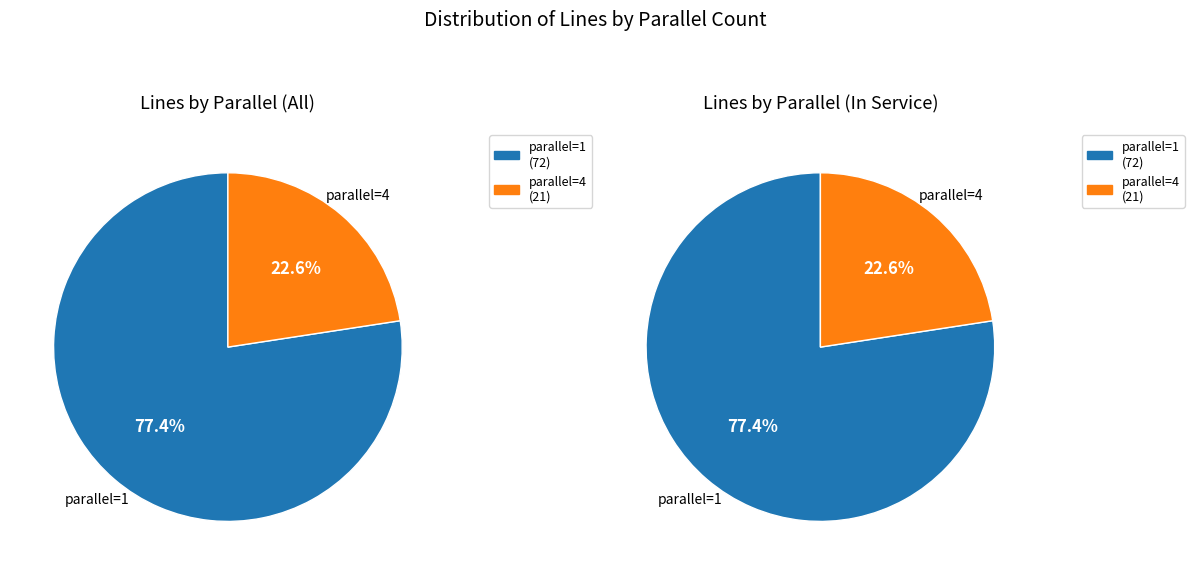

What percentage is the parallel=4 slice, to the nearest percent?

23%